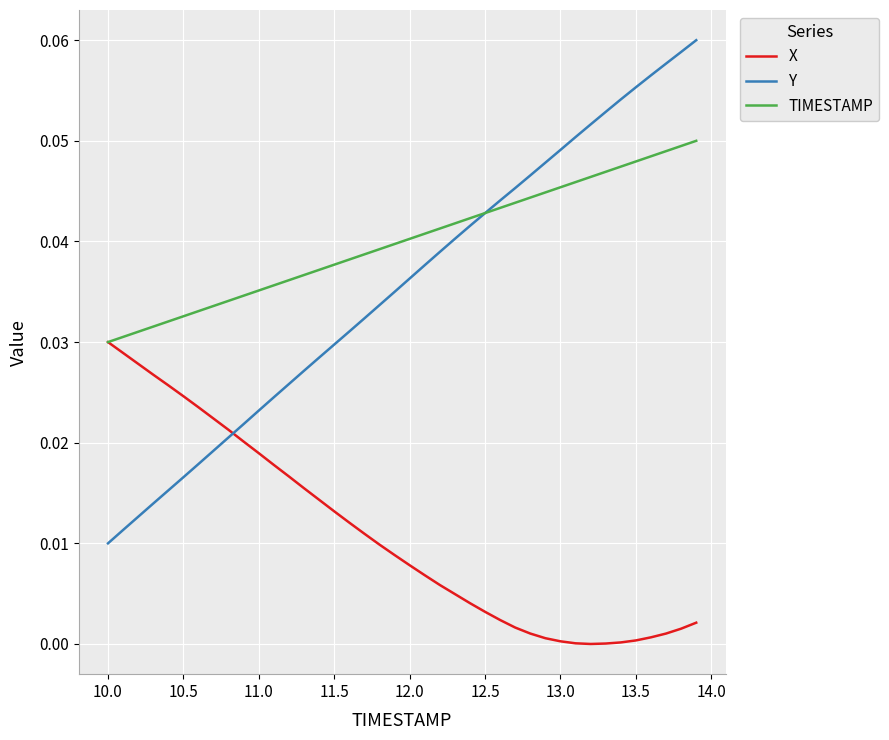

After their last crossing, which series has the higher values: X or Y?

Y